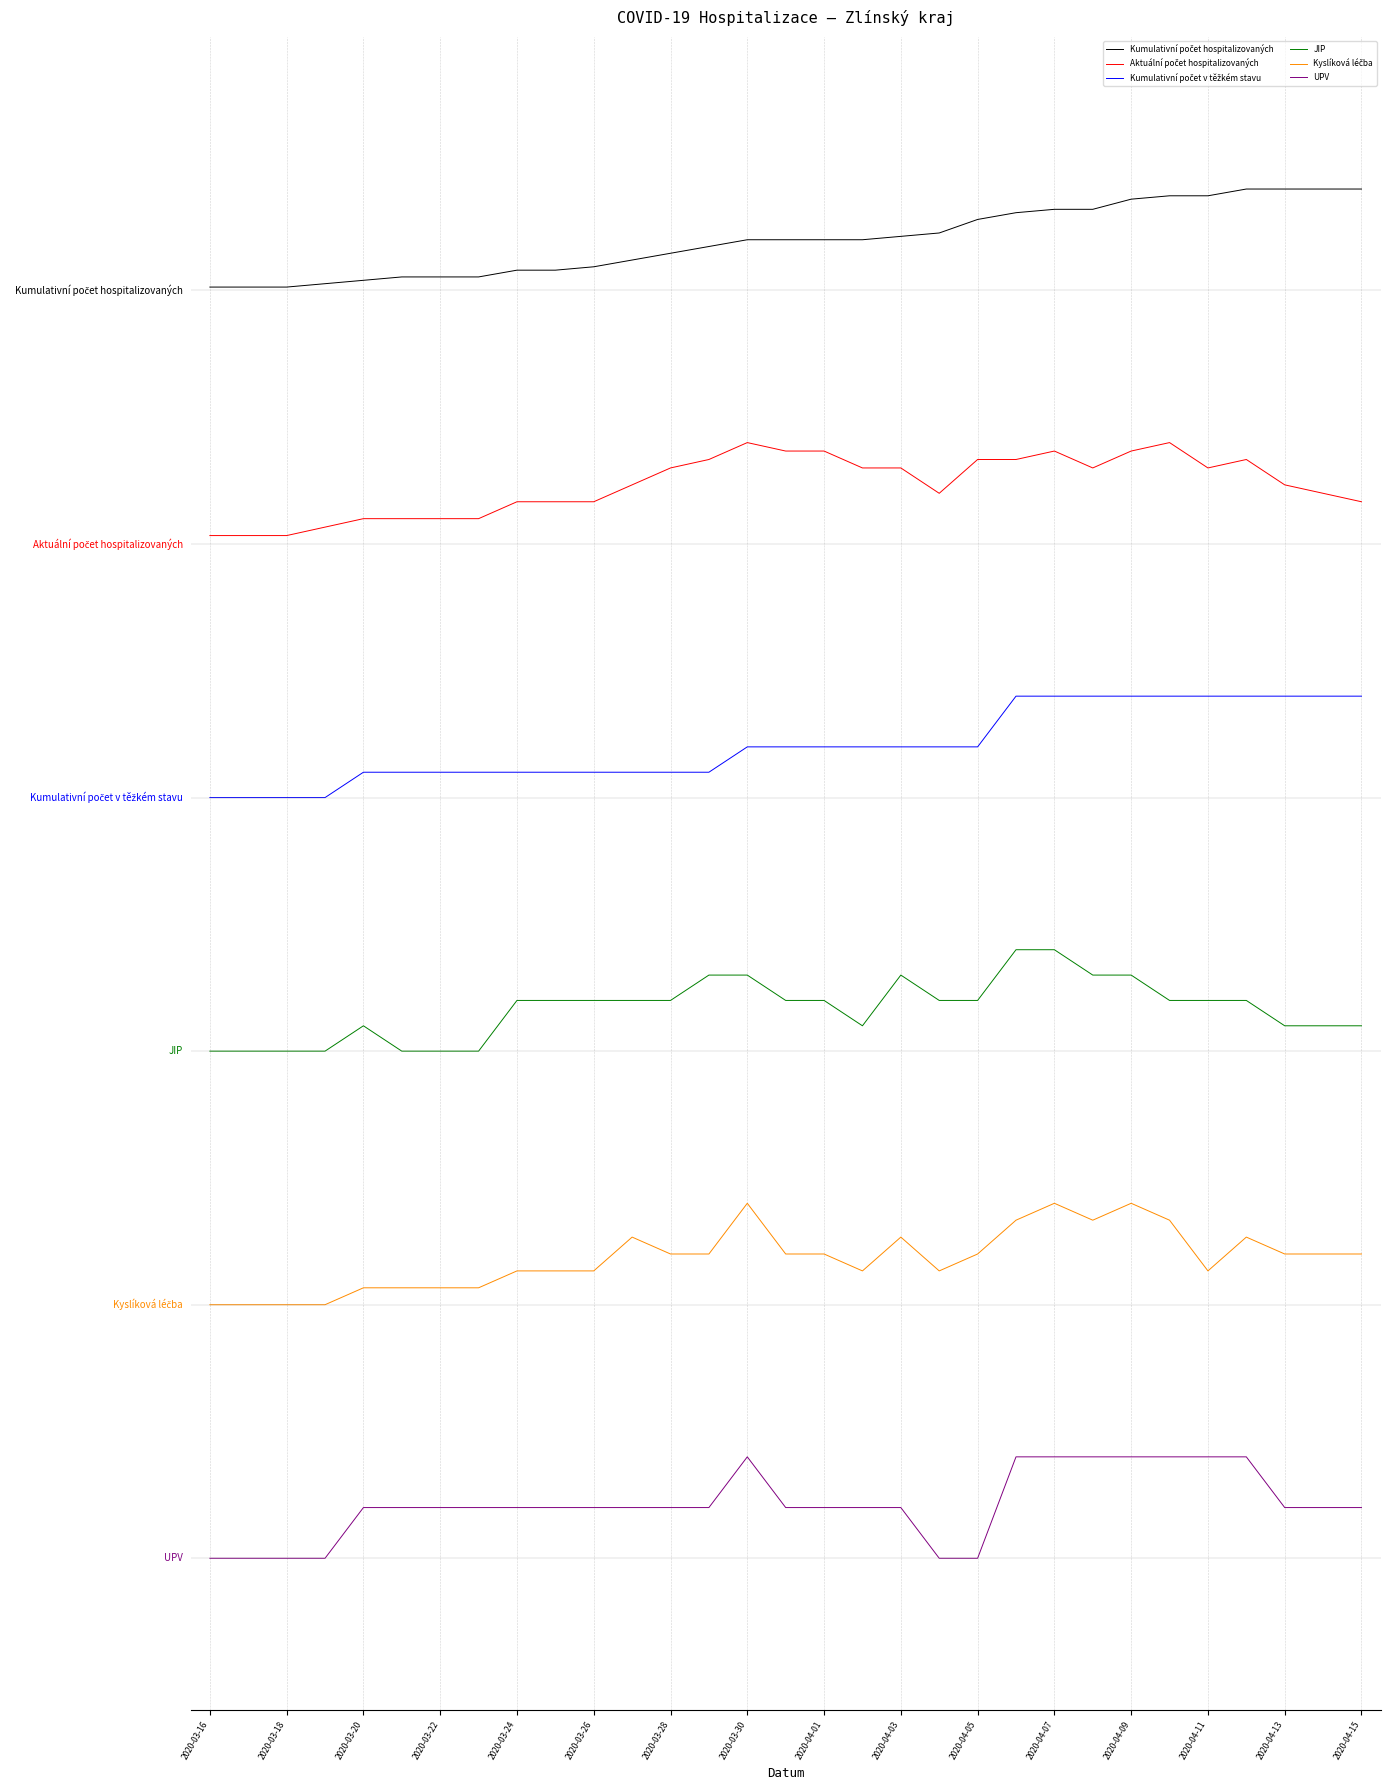

Reading right to left, what are all the values shown in this chart?

Kumulativní počet hospitalizovaných: 5.4	5.4	5.4	5.4	5.4	5.4	5.4	5.3	5.3	5.3	5.3	5.2	5.2	5.2	5.2	5.2	5.2	5.2	5.1	5.1	5.1	5.1	5.1	5.1	5.1	5.1	5.0	5.0	5.0	5.0	5.0
Aktuální počet hospitalizovaných: 4.2	4.2	4.2	4.3	4.3	4.4	4.4	4.3	4.4	4.3	4.3	4.2	4.3	4.3	4.4	4.4	4.4	4.3	4.3	4.2	4.2	4.2	4.2	4.1	4.1	4.1	4.1	4.1	4.0	4.0	4.0
Kumulativní počet v těžkém stavu: 3.4	3.4	3.4	3.4	3.4	3.4	3.4	3.4	3.4	3.4	3.2	3.2	3.2	3.2	3.2	3.2	3.2	3.1	3.1	3.1	3.1	3.1	3.1	3.1	3.1	3.1	3.1	3.0	3.0	3.0	3.0
JIP: 2.1	2.1	2.1	2.2	2.2	2.2	2.3	2.3	2.4	2.4	2.2	2.2	2.3	2.1	2.2	2.2	2.3	2.3	2.2	2.2	2.2	2.2	2.2	2.0	2.0	2.0	2.1	2.0	2.0	2.0	2.0
Kyslíková léčba: 1.2	1.2	1.2	1.3	1.1	1.3	1.4	1.3	1.4	1.3	1.2	1.1	1.3	1.1	1.2	1.2	1.4	1.2	1.2	1.3	1.1	1.1	1.1	1.1	1.1	1.1	1.1	1.0	1.0	1.0	1.0
UPV: 0.2	0.2	0.2	0.4	0.4	0.4	0.4	0.4	0.4	0.4	0.0	0.0	0.2	0.2	0.2	0.2	0.4	0.2	0.2	0.2	0.2	0.2	0.2	0.2	0.2	0.2	0.2	0.0	0.0	0.0	0.0